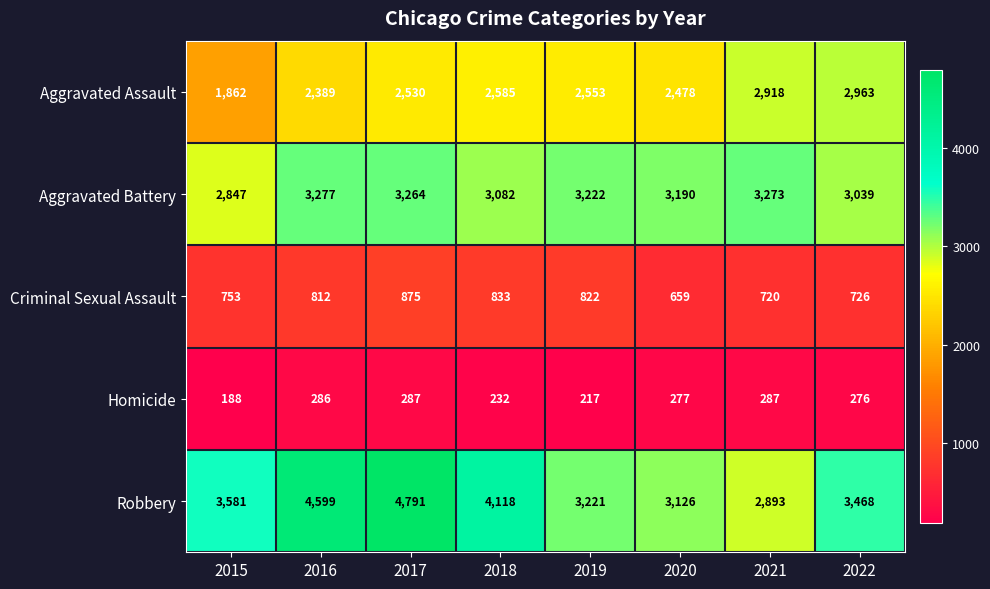

Which series has the largest range (max minus min)?

Robbery